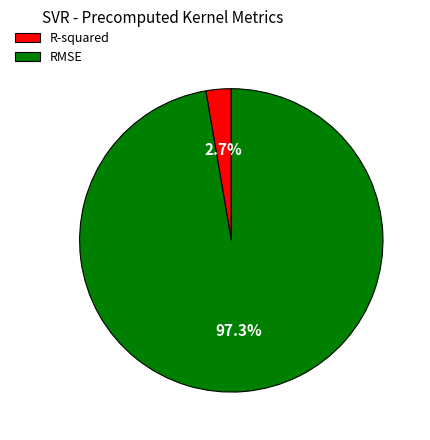

Which category has the biggest portion of the pie?

RMSE